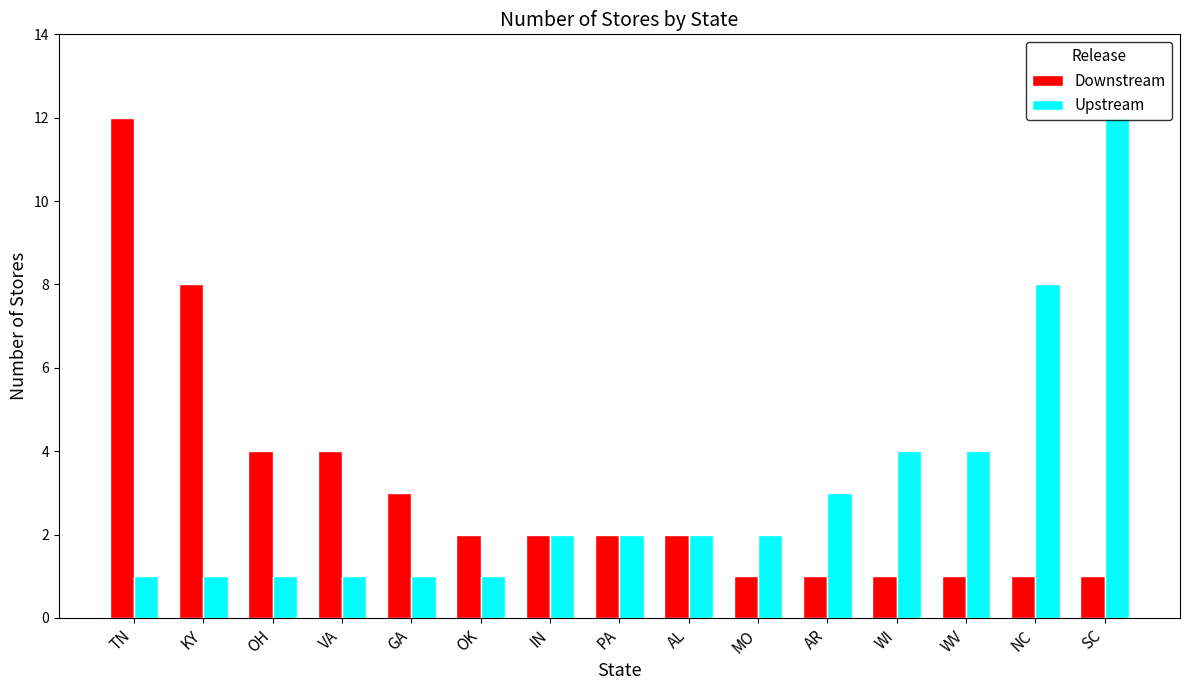

Is it true that Downstream equals 2 at IN?

True